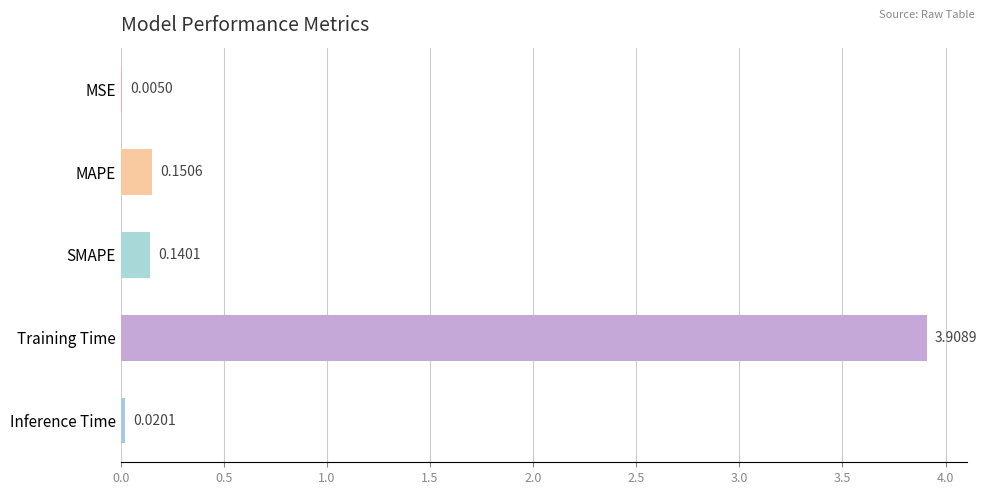

At which label is the value closest to 1?

MAPE